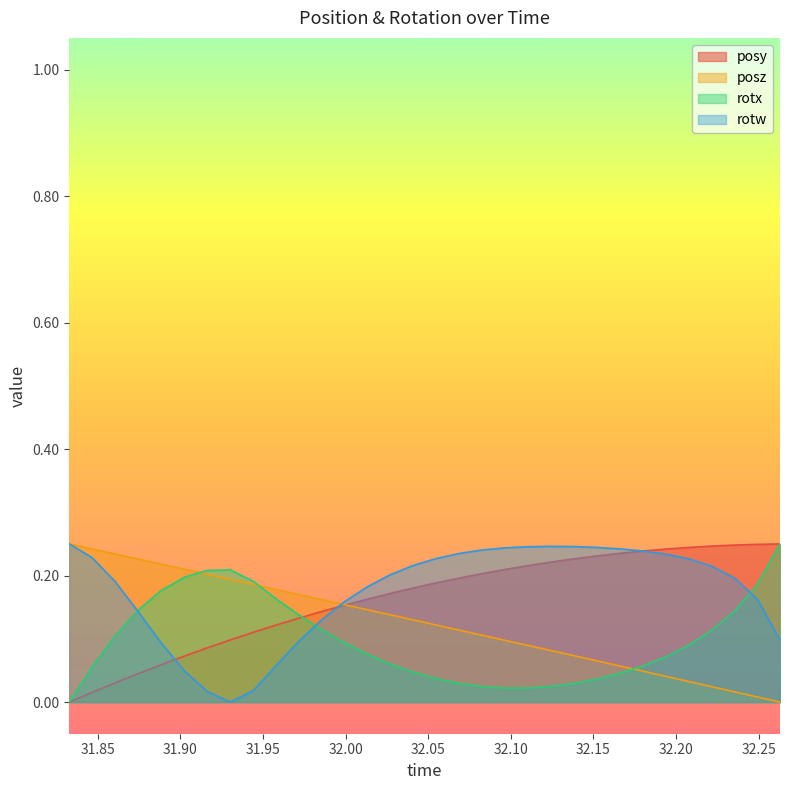

What are all the series names shown in the legend?

posy, posz, rotx, rotw